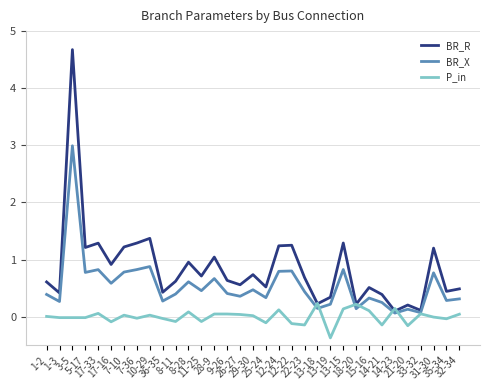

What is the total value across all series at 5-17?

2.0